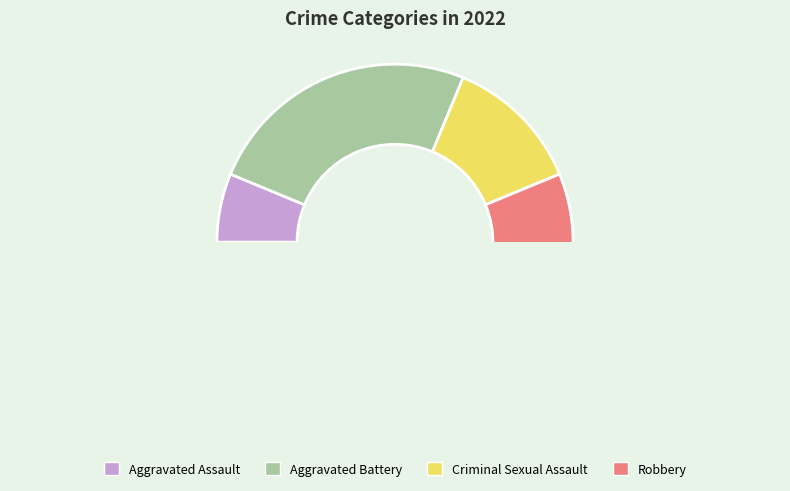

Count the number of slices in the pie.

4